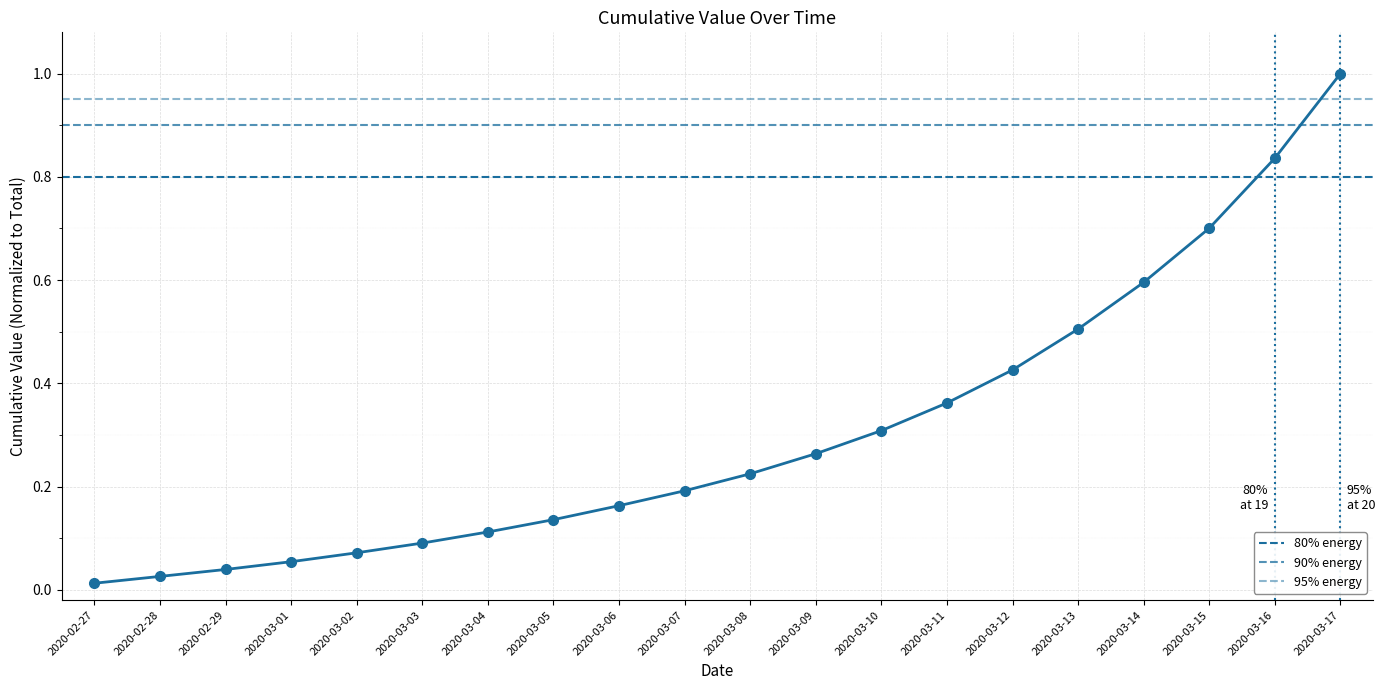

Reading right to left, transcribe all the data shown in this chart.

2020-03-17=1.0	2020-03-16=0.8	2020-03-15=0.7	2020-03-14=0.6	2020-03-13=0.5	2020-03-12=0.4	2020-03-11=0.4	2020-03-10=0.3	2020-03-09=0.3	2020-03-08=0.2	2020-03-07=0.2	2020-03-06=0.2	2020-03-05=0.1	2020-03-04=0.1	2020-03-03=0.1	2020-03-02=0.1	2020-03-01=0.1	2020-02-29=0.0	2020-02-28=0.0	2020-02-27=0.0